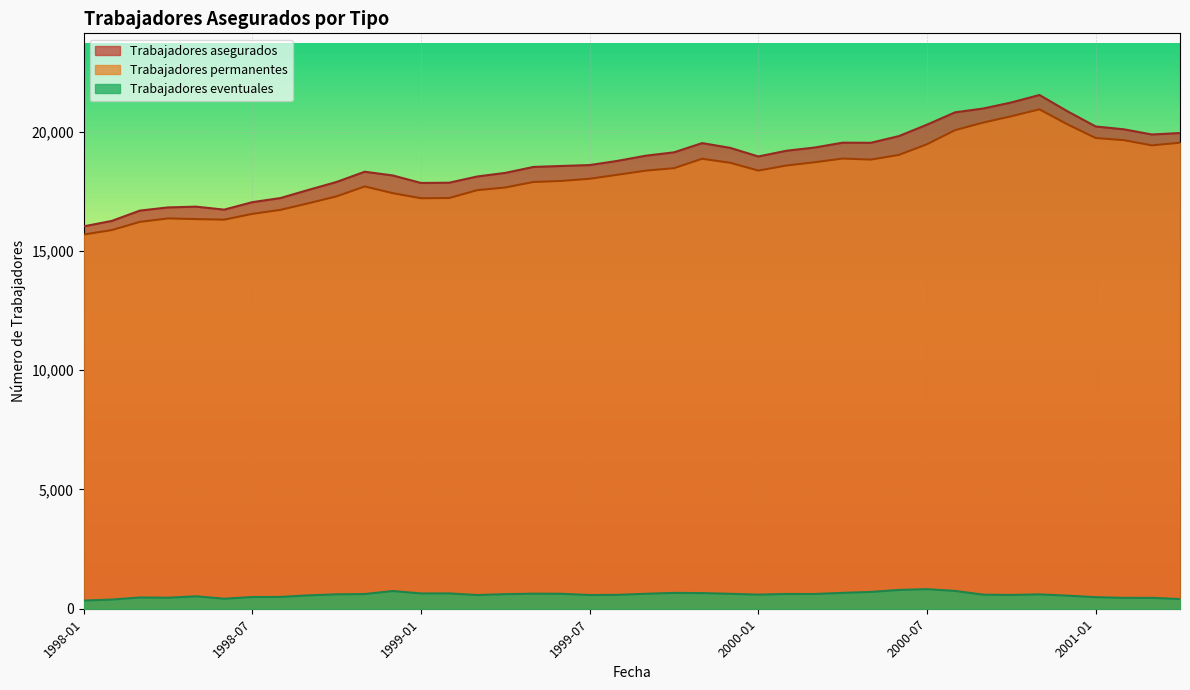

What is the total value across all series at 1998-06?

33454